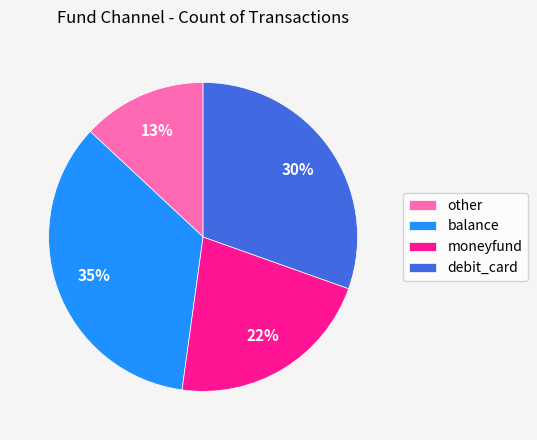

Is other the majority of the pie?

No